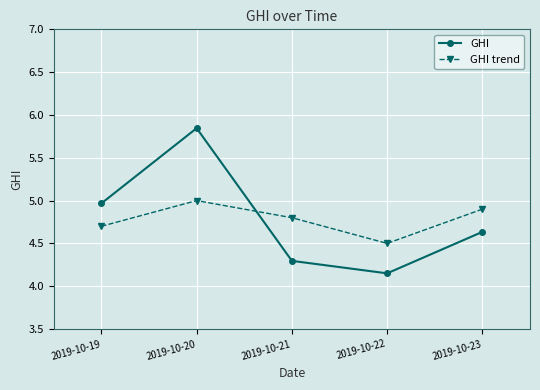

Rank the series at 2019-10-21 from highest to lowest value.

GHI trend, GHI